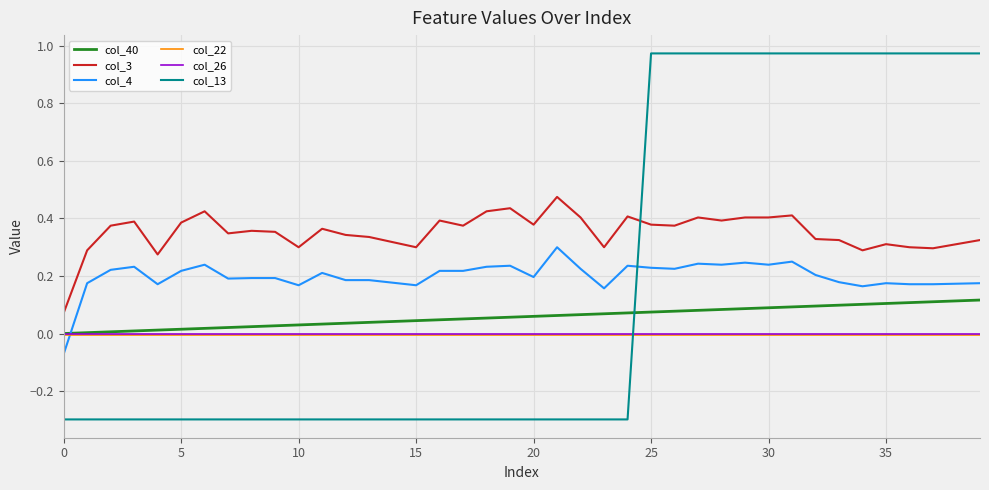

Does the chart have visible grid lines?

Yes